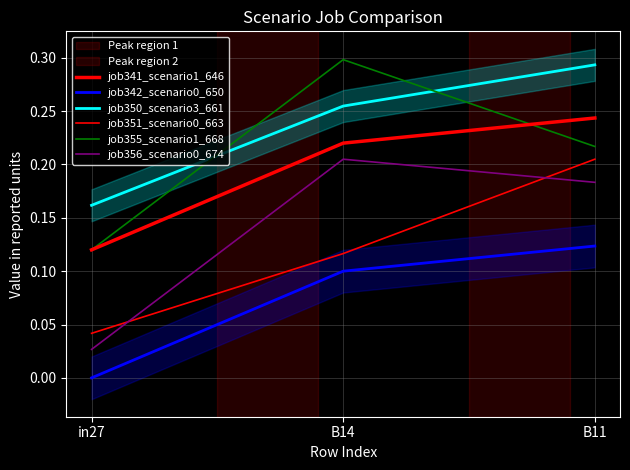

Does the chart display data point markers on the line(s)?

No